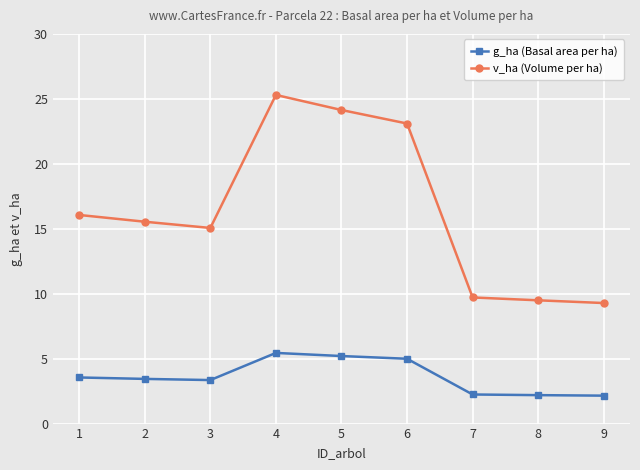

True or false: v_ha (Volume per ha) and g_ha (Basal area per ha) intersect in this chart.

False